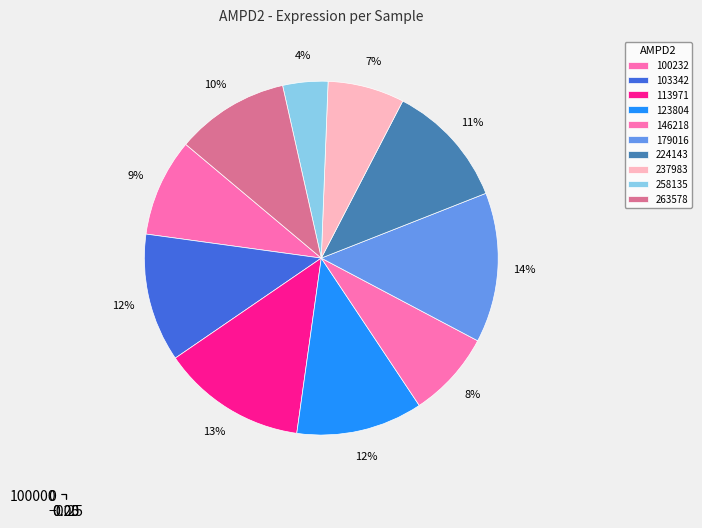

What is the ratio of the value at 123804 to the value at 146218?

1.5